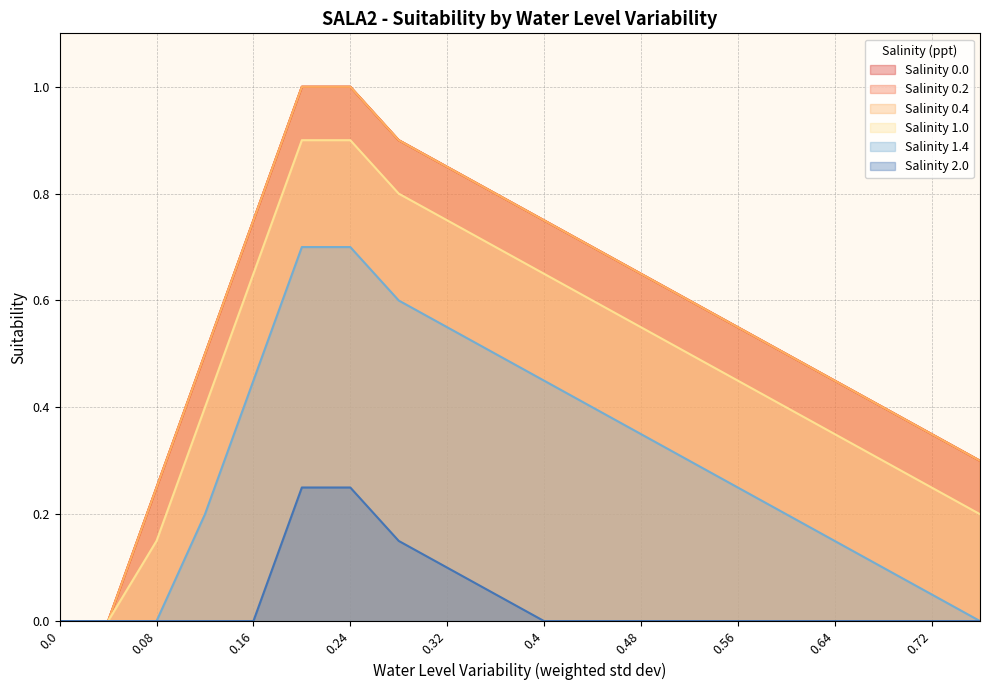

True or false: Salinity 1.0 has a value of 0.1 at 0.76.

False